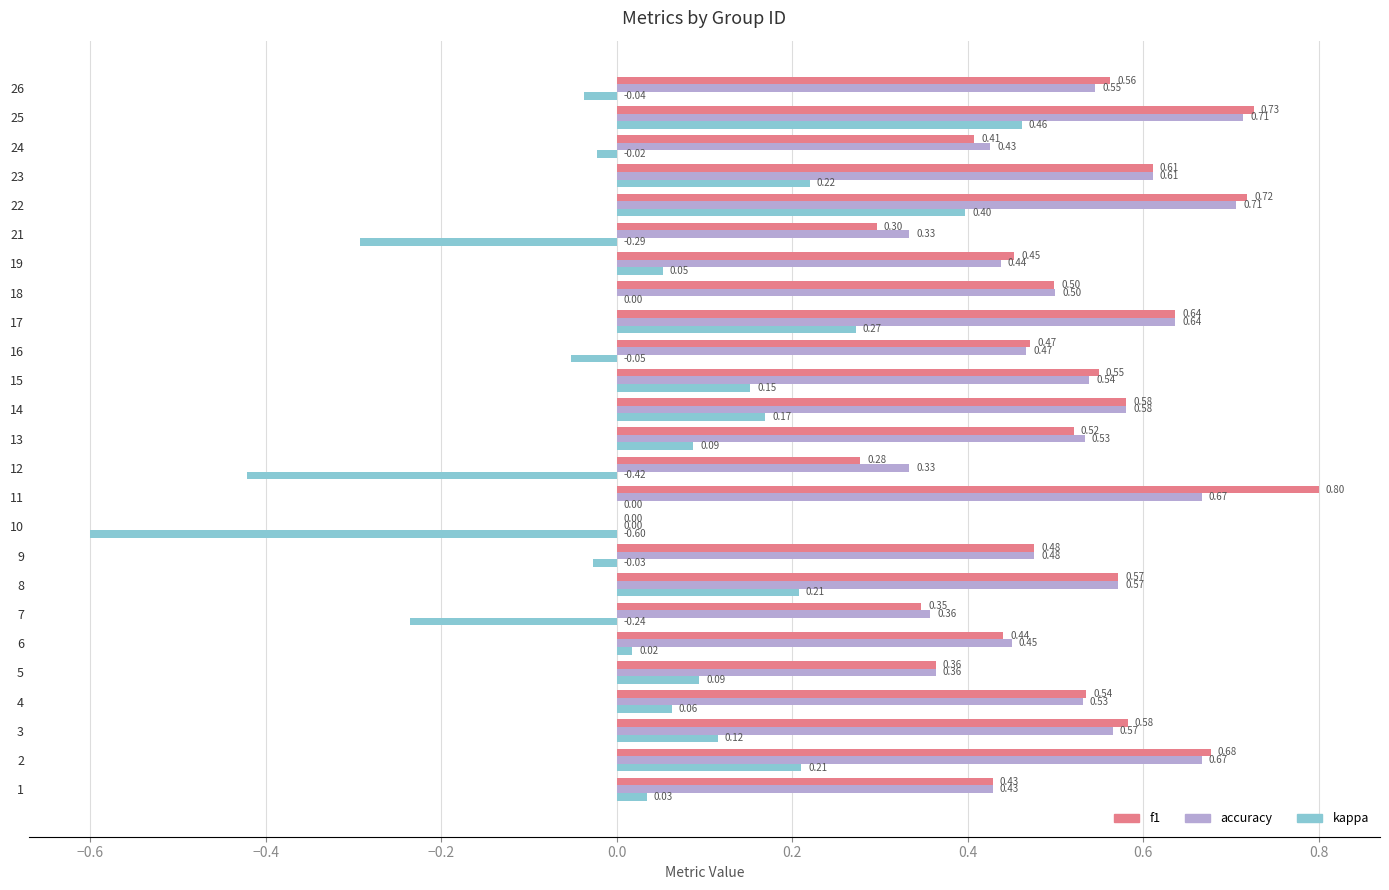

At which category is the sum across all series the highest?

25